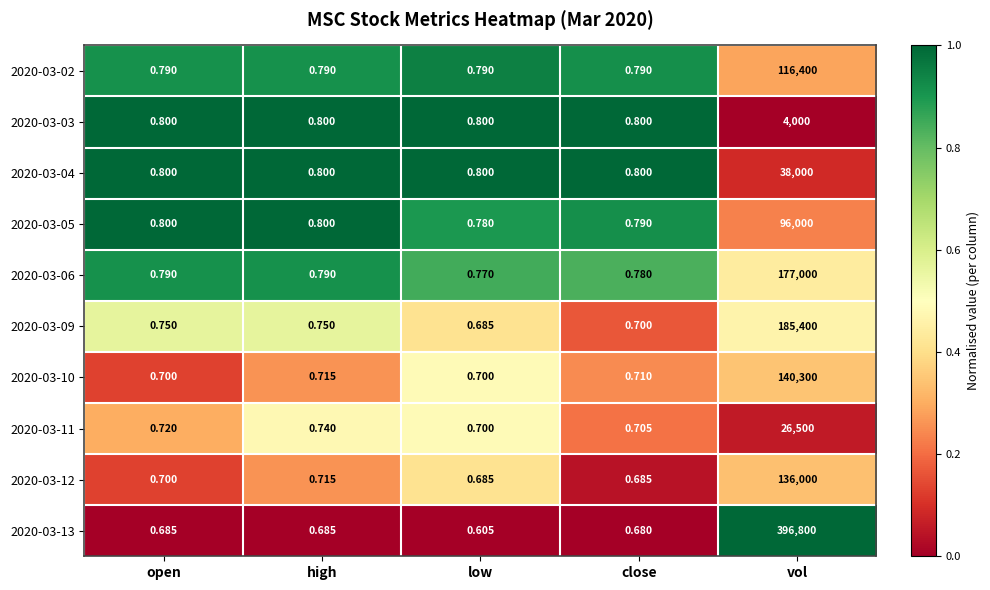

At which category is the sum across all series the highest?

vol